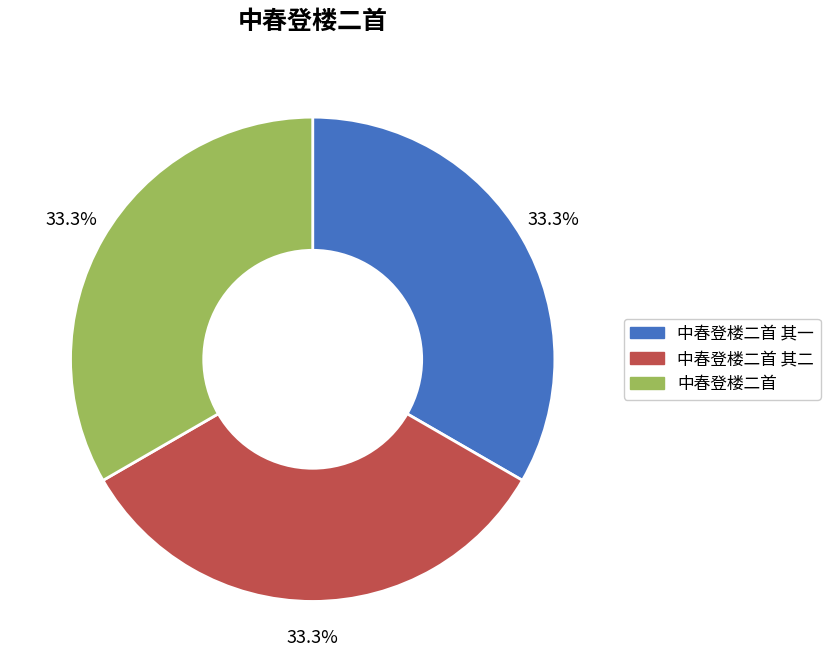

True or false: 中春登楼二首 accounts for 41% of the total.

False